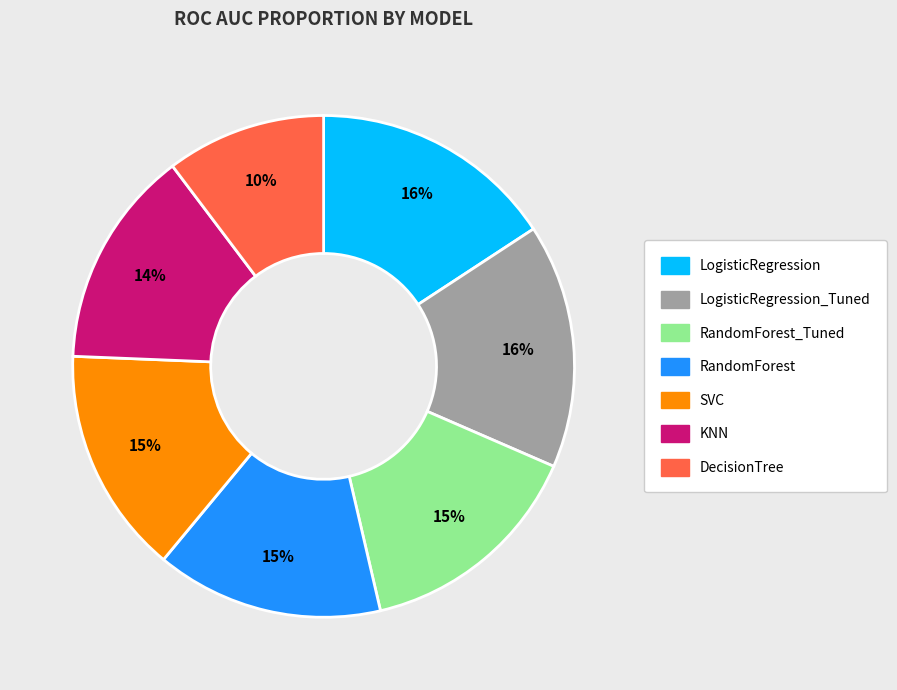

To the nearest percent, what is the average slice percentage?

14%